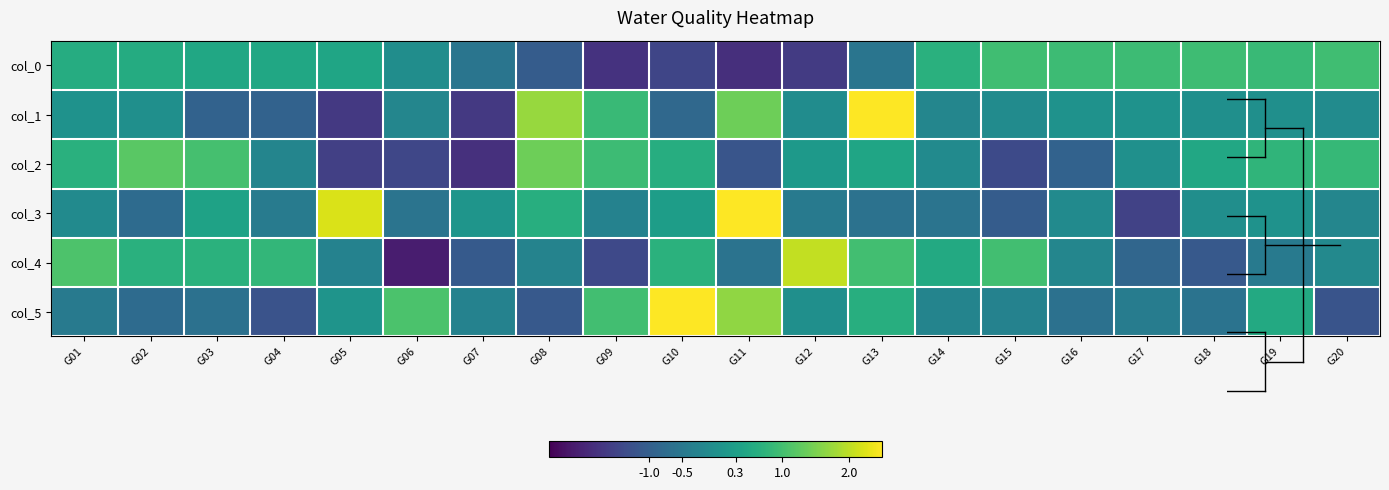

What is the total value across all series at G09?

-0.7